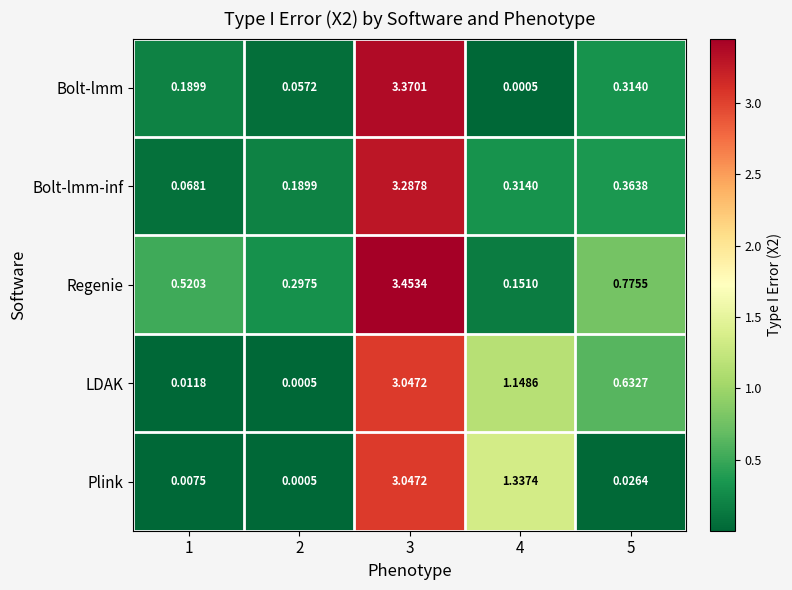

Between 4 and 5, which series saw the biggest shift?

Plink